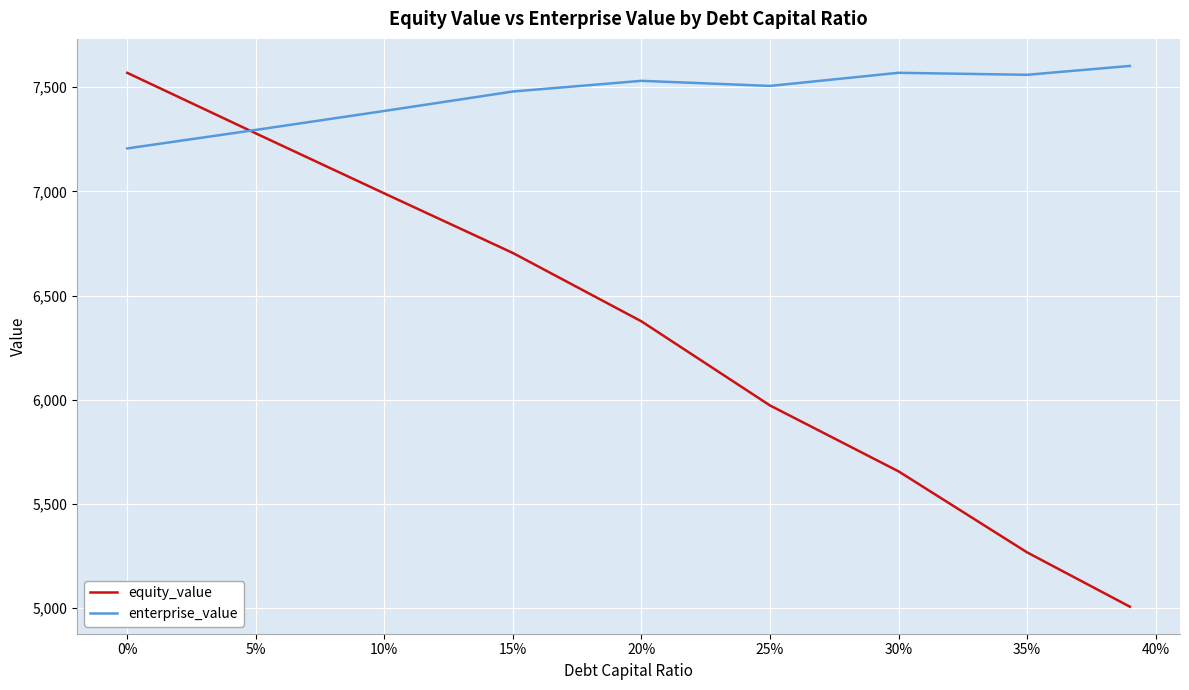

What is the maximum value for equity_value?

7568.5